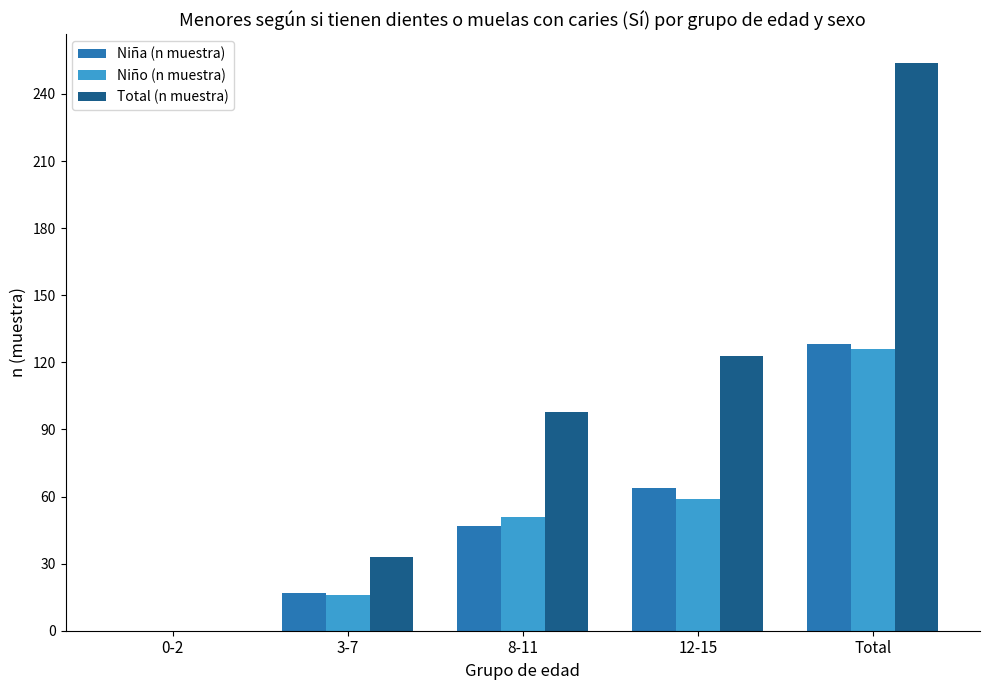

At which label does Niño (n muestra) reach its peak?

Total